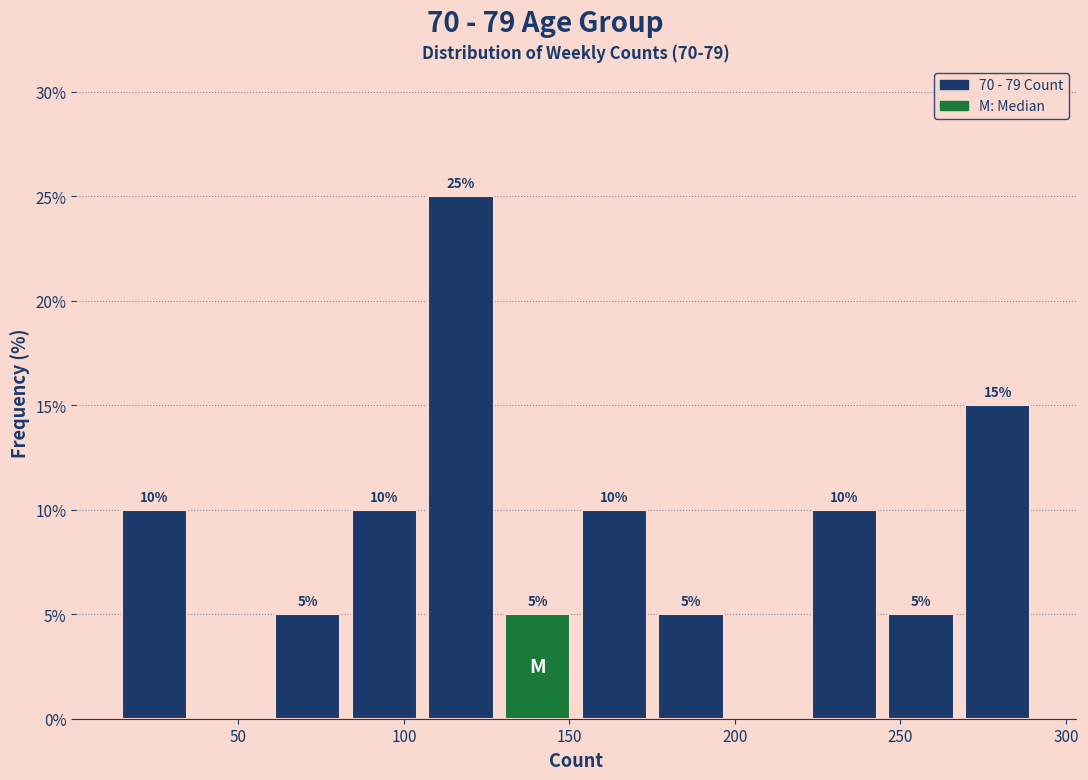

Over which range of the x-axis is the bar tallest?

105 to 130